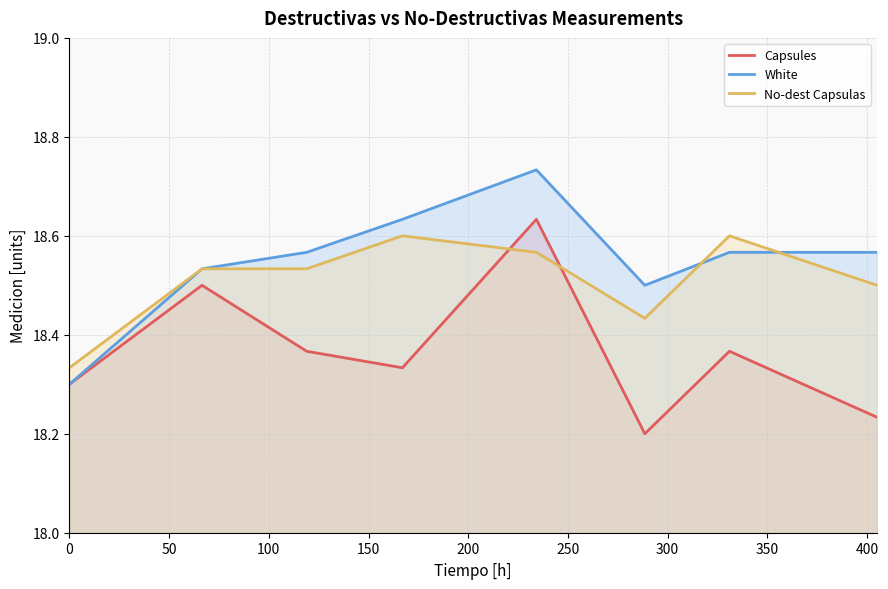

How many intersections are there between No-dest Capsulas and Capsules?

2